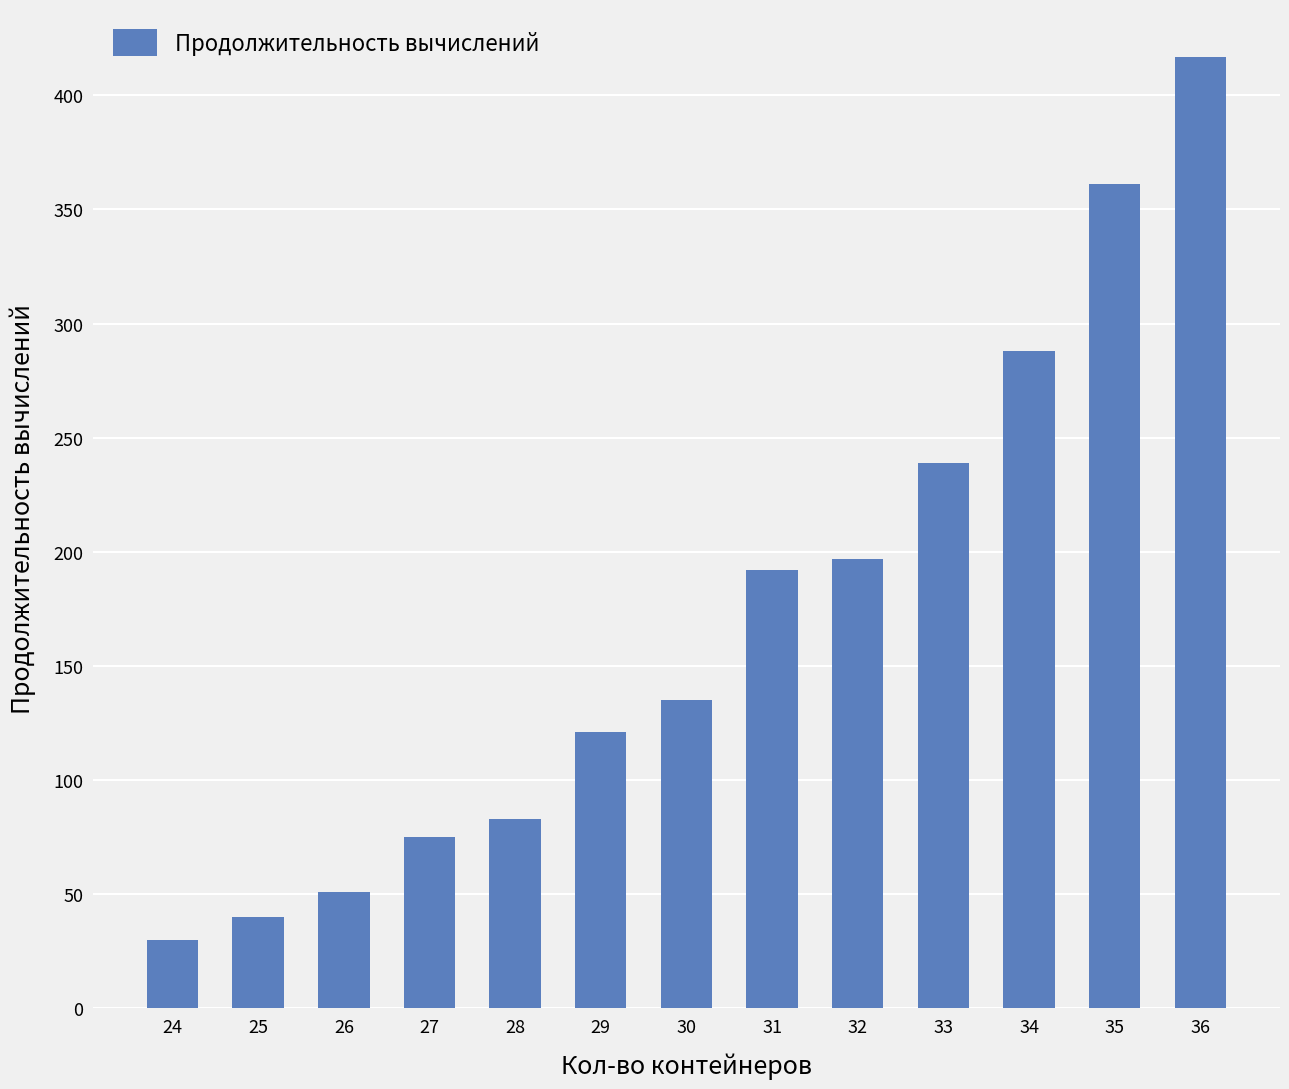

At which label is the value closest to 223?

33